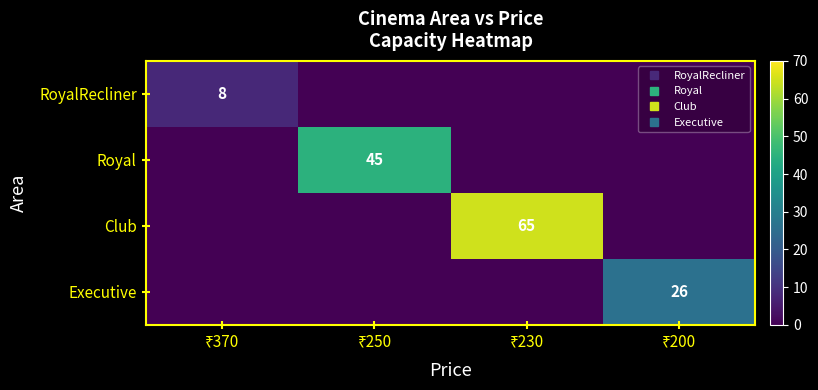

The RoyalRecliner series shows -4 at ₹250. True or false?

False